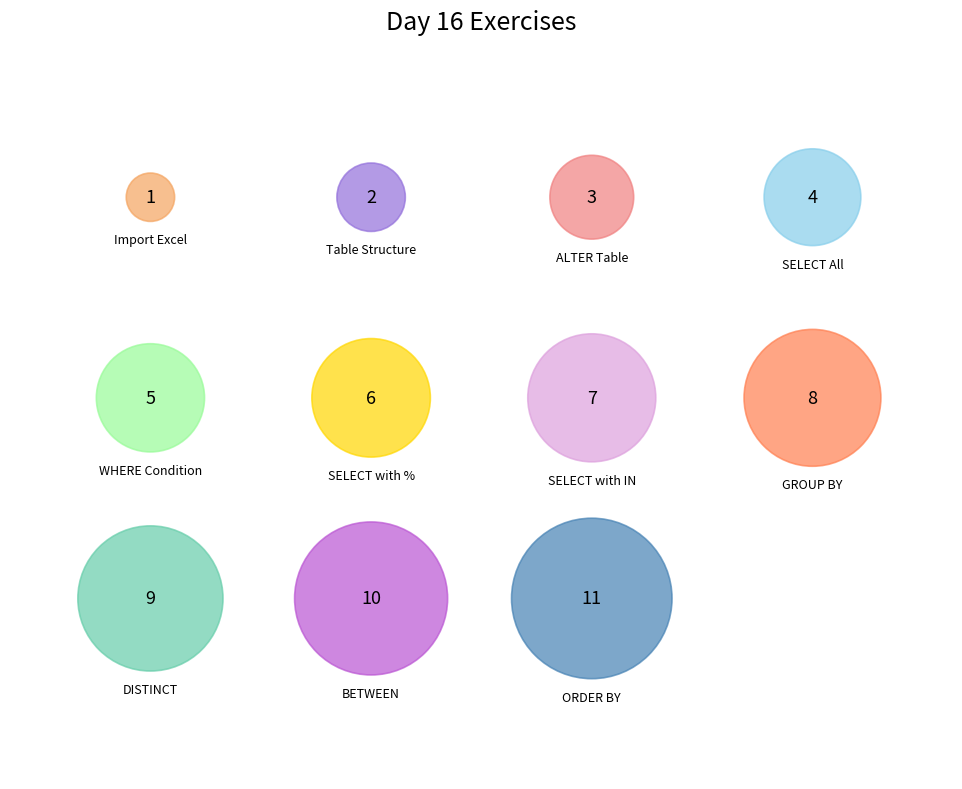

What is the smallest slice in the pie chart?

Import Excel